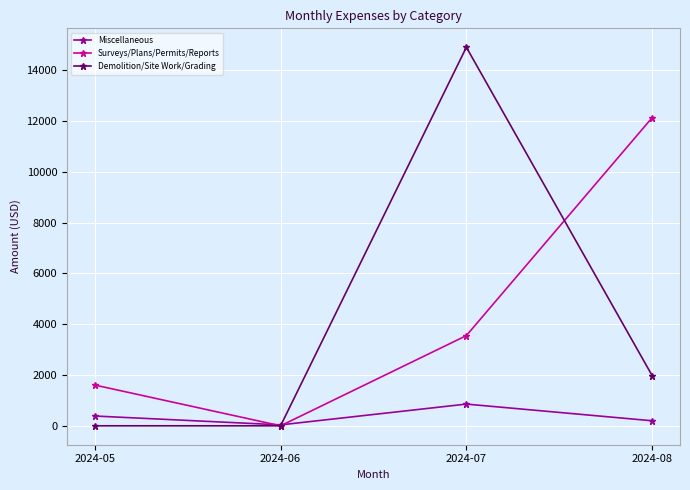

Which series has the largest range (max minus min)?

Demolition/Site Work/Grading